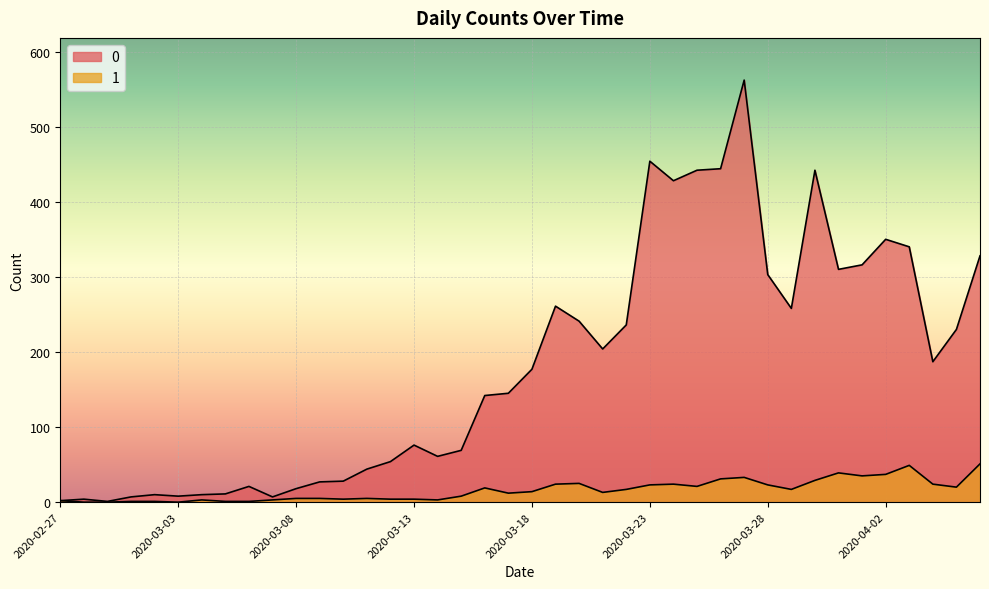

Which category has the lowest value in the 1 series?

2020-02-28